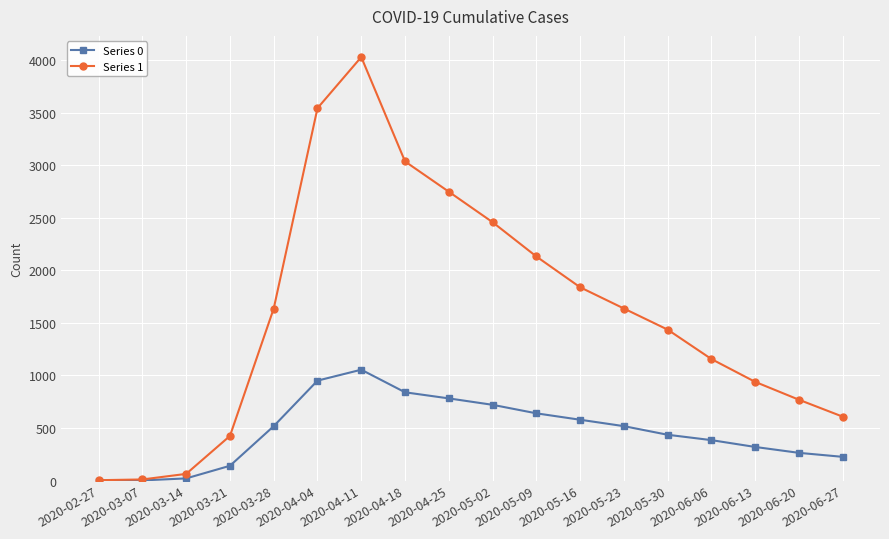

Which category has the highest value in the Series 0 series?

2020-04-11